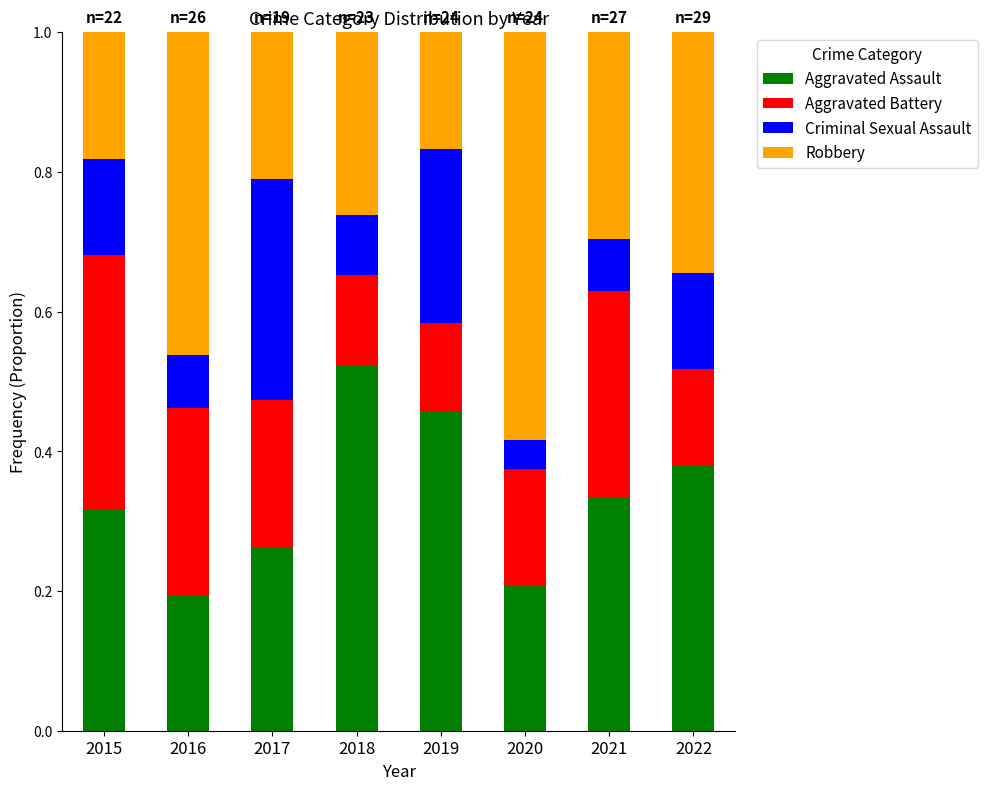

True or false: Aggravated Assault has a value of 0.4 at 2017.

False